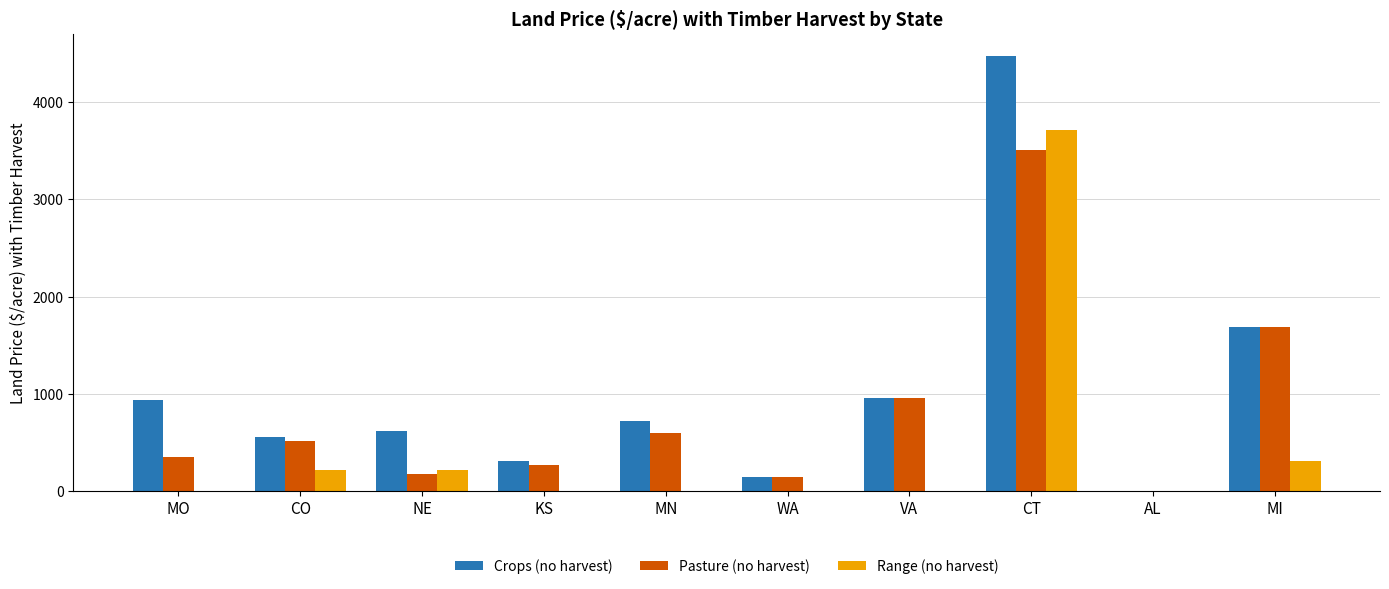

What is the highest value of the Crops (no harvest) series?

4475.5